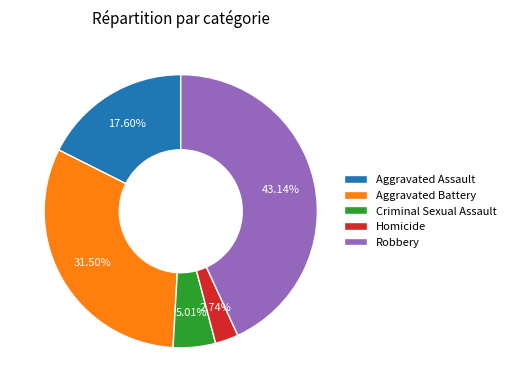

True or false: Homicide accounts for 10% of the total.

False